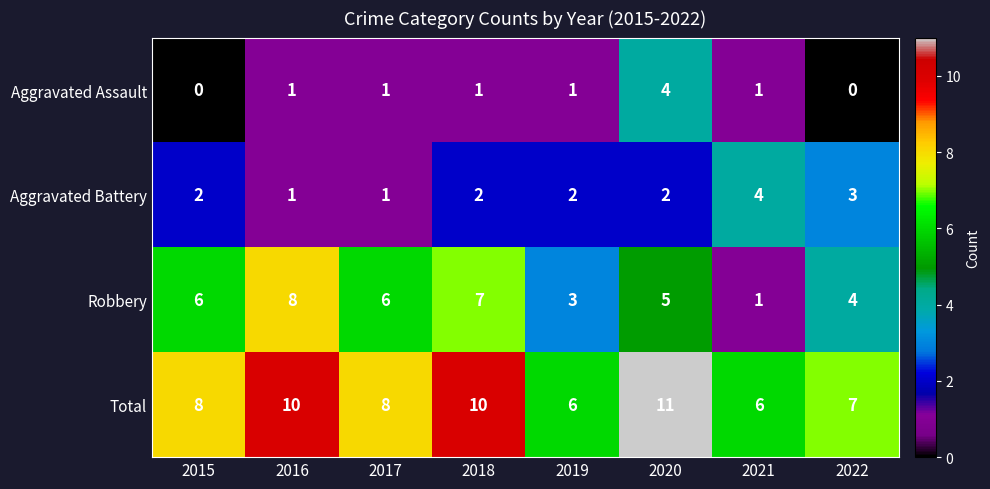

At which label does Robbery reach its minimum?

2021